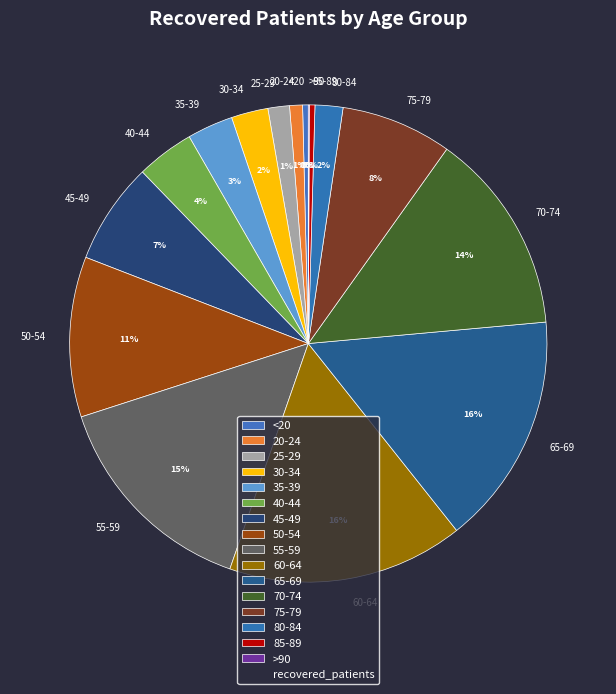

To the nearest percent, what portion does 50-54 represent?

11%